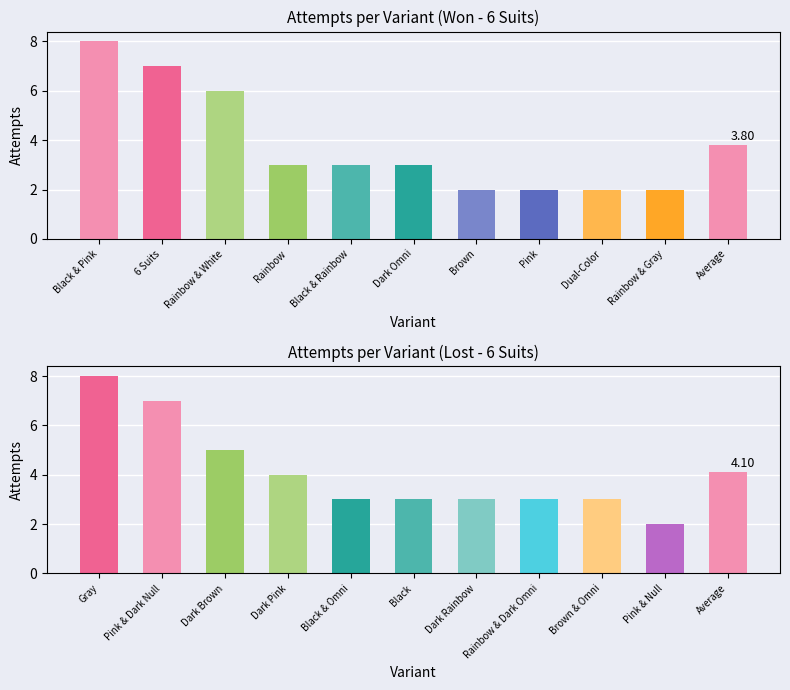

Are the bars horizontal?

No